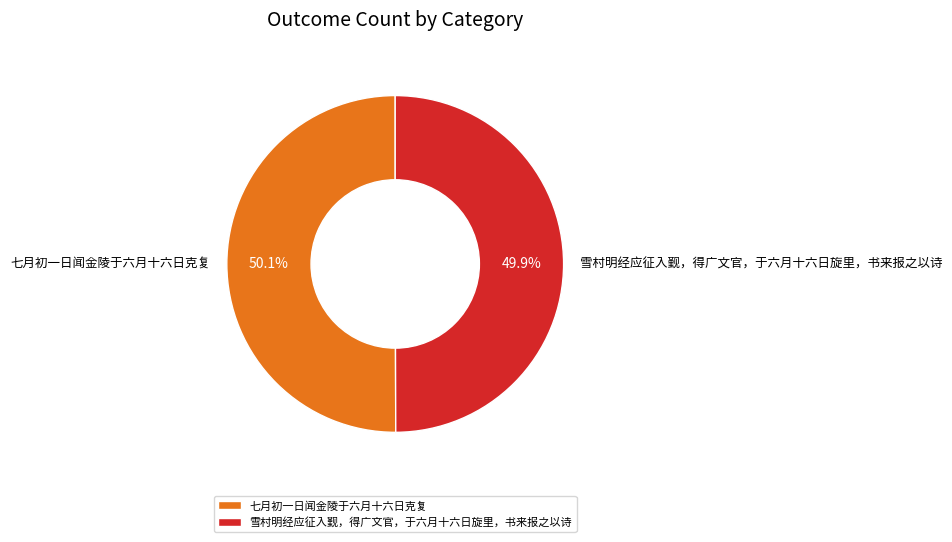

Approximately how many times larger is the value at 雪村明经应征入觐，得广文官，于六月十六日旋里，书来报之以诗 compared to 七月初一日闻金陵于六月十六日克复?

1.0